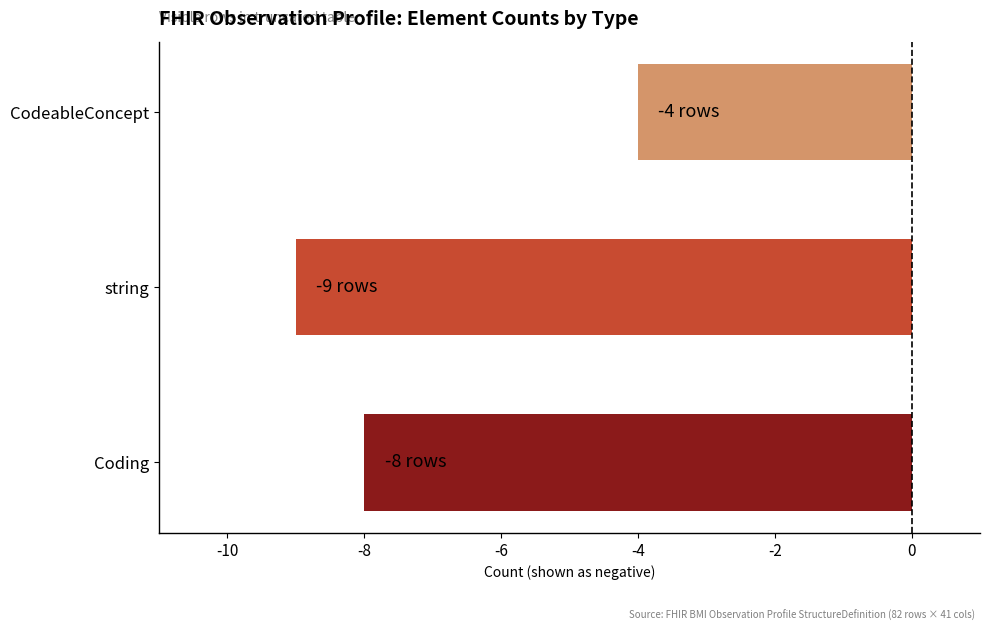

How many data points does each series have?

3